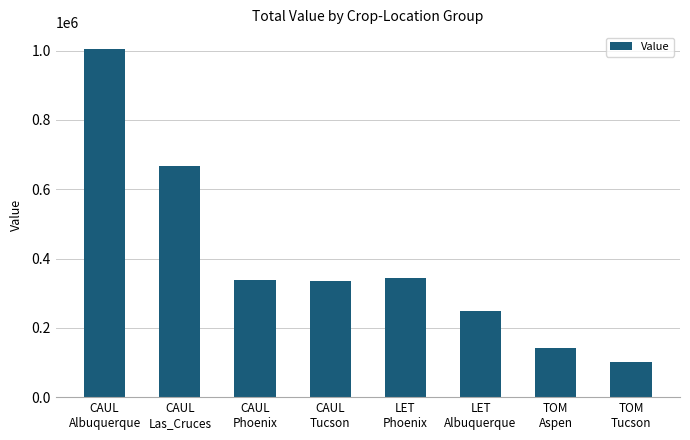

What is the label of the 5th bar from the left?

LET
Phoenix